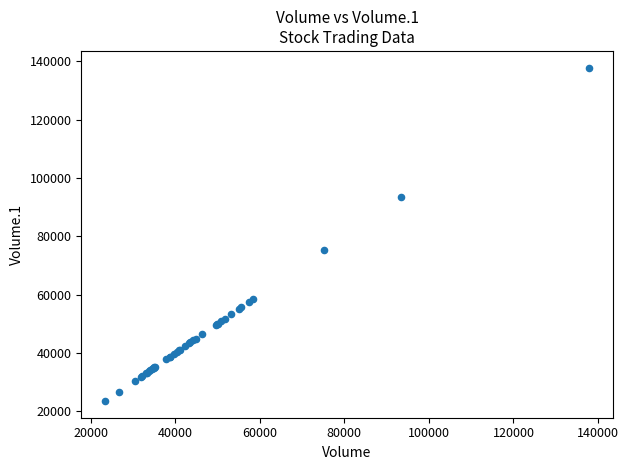

What Y value in the scatter plot is closest to 80652?

75278